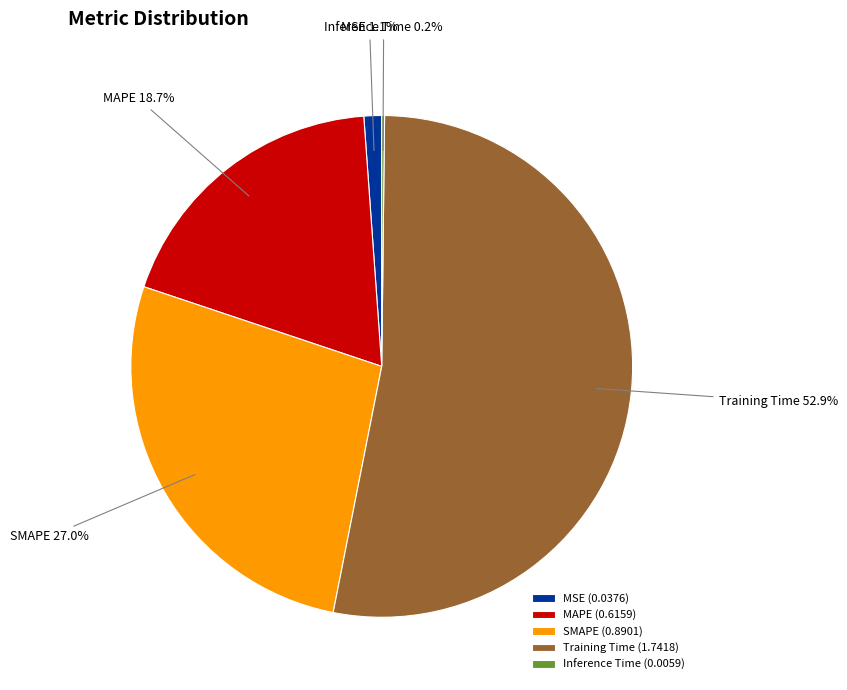

Combined, what portion of the pie is MSE and Training Time?

54.1%